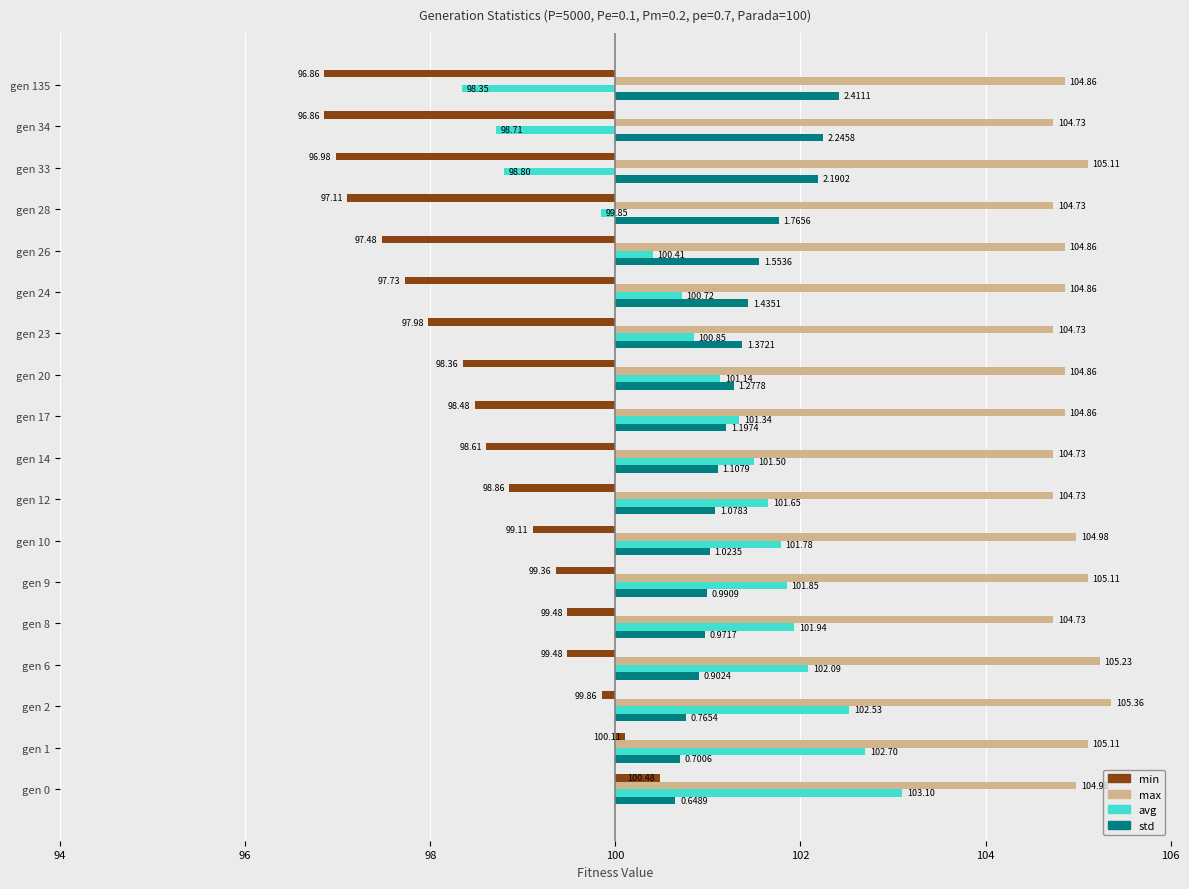

What are all the series names shown in the legend?

min, max, avg, std